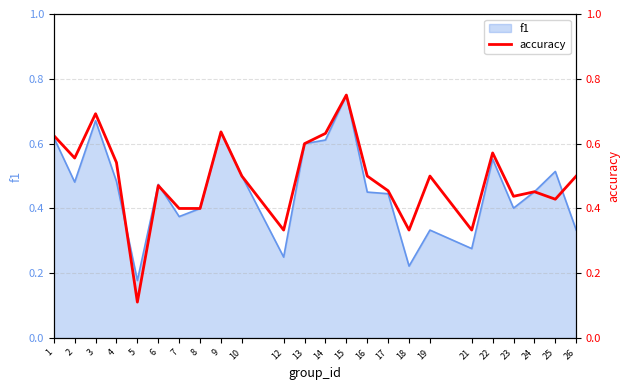

The f1 series shows 0.1 at 18. True or false?

False